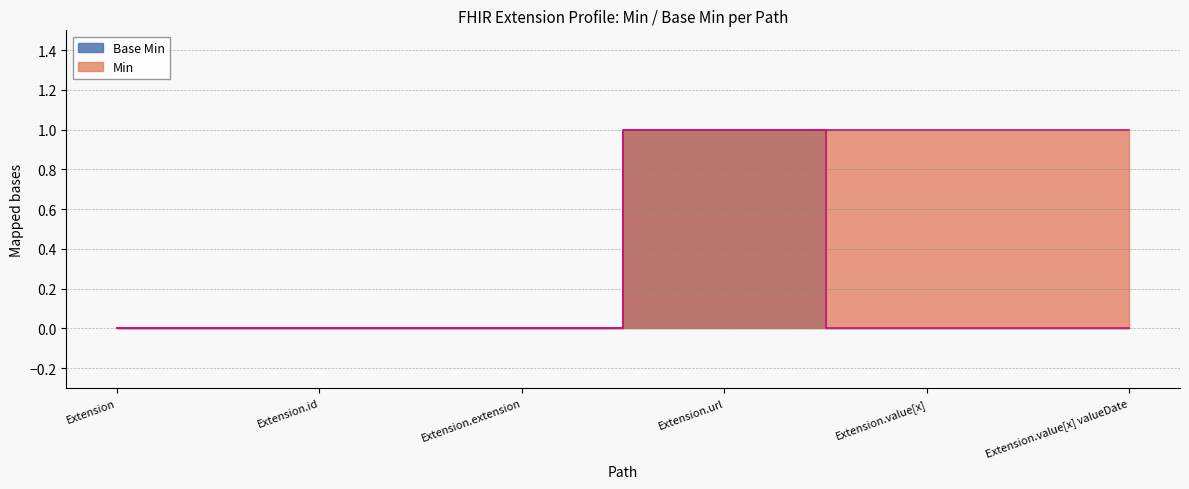

List the labels in order of Base Min value, smallest first.

Extension, Extension.id, Extension.extension, Extension.value[x], Extension.value[x] valueDate, Extension.url